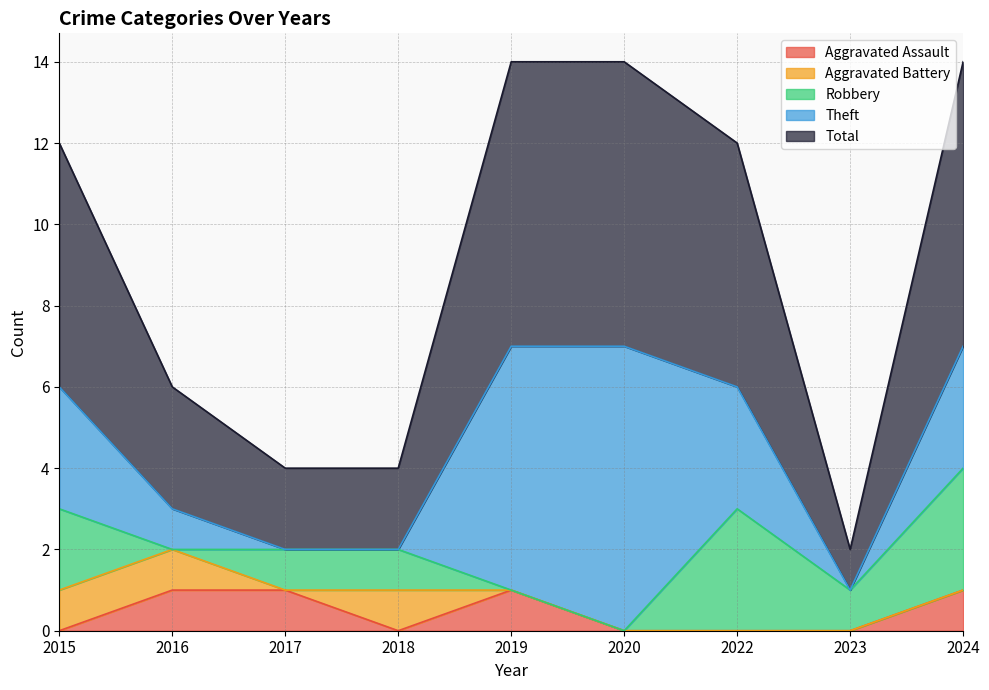

Between 2015 and 2017, which series saw the biggest shift?

Total